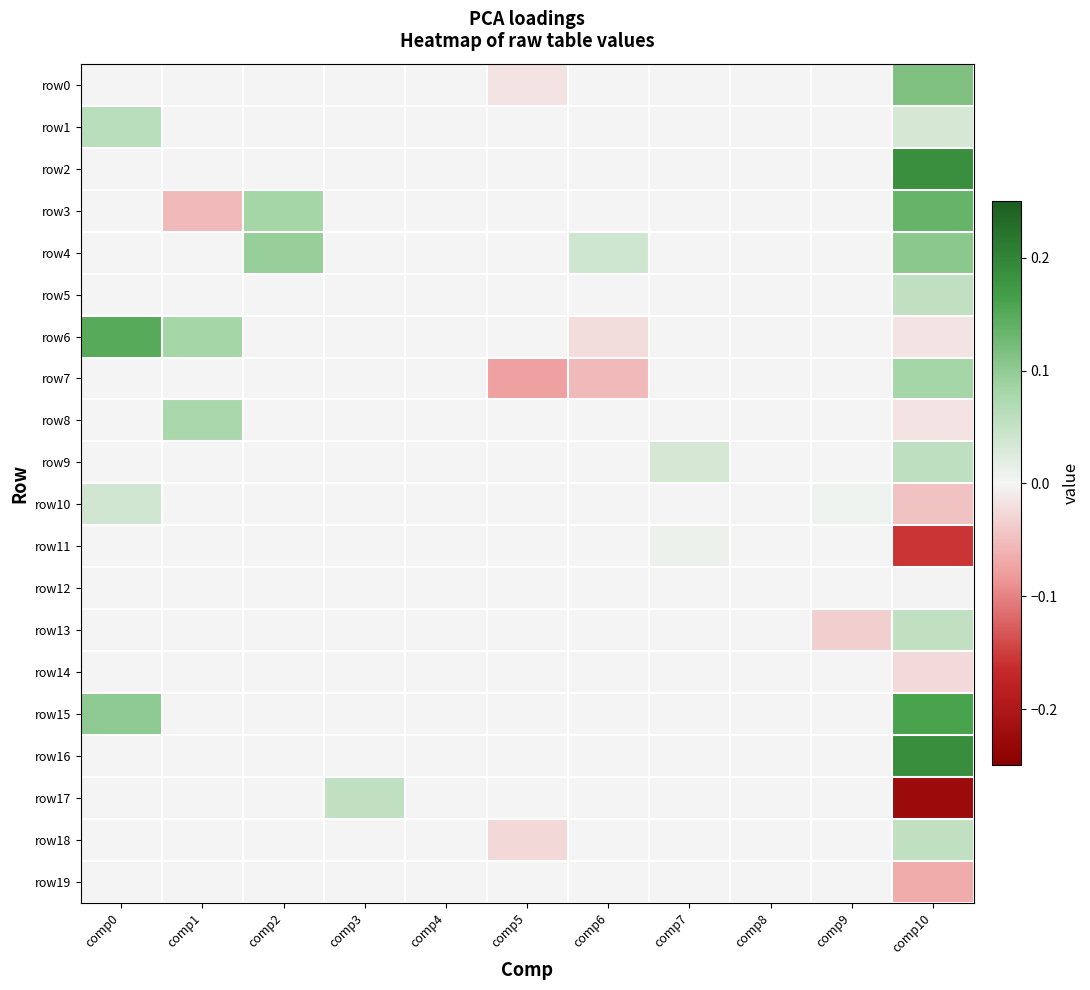

Reading right to left, list all the values displayed in this chart.

row0: comp10=0.1	comp9=0.0	comp8=0.0	comp7=0.0	comp6=0.0	comp5=-0.0	comp4=0.0	comp3=0.0	comp2=0.0	comp1=0.0	comp0=0.0
row1: comp10=0.0	comp9=0.0	comp8=0.0	comp7=0.0	comp6=0.0	comp5=0.0	comp4=0.0	comp3=0.0	comp2=0.0	comp1=0.0	comp0=0.1
row2: comp10=0.2	comp9=0.0	comp8=0.0	comp7=0.0	comp6=0.0	comp5=0.0	comp4=0.0	comp3=0.0	comp2=0.0	comp1=0.0	comp0=0.0
row3: comp10=0.1	comp9=0.0	comp8=0.0	comp7=0.0	comp6=0.0	comp5=0.0	comp4=0.0	comp3=0.0	comp2=0.1	comp1=-0.1	comp0=0.0
row4: comp10=0.1	comp9=0.0	comp8=0.0	comp7=0.0	comp6=0.0	comp5=0.0	comp4=0.0	comp3=0.0	comp2=0.1	comp1=0.0	comp0=0.0
row5: comp10=0.1	comp9=0.0	comp8=0.0	comp7=0.0	comp6=0.0	comp5=0.0	comp4=0.0	comp3=0.0	comp2=0.0	comp1=0.0	comp0=0.0
row6: comp10=-0.0	comp9=0.0	comp8=0.0	comp7=0.0	comp6=-0.0	comp5=0.0	comp4=0.0	comp3=0.0	comp2=0.0	comp1=0.1	comp0=0.2
row7: comp10=0.1	comp9=0.0	comp8=0.0	comp7=0.0	comp6=-0.1	comp5=-0.1	comp4=0.0	comp3=0.0	comp2=0.0	comp1=0.0	comp0=0.0
row8: comp10=-0.0	comp9=0.0	comp8=0.0	comp7=0.0	comp6=0.0	comp5=0.0	comp4=0.0	comp3=0.0	comp2=0.0	comp1=0.1	comp0=0.0
row9: comp10=0.1	comp9=0.0	comp8=0.0	comp7=0.0	comp6=0.0	comp5=0.0	comp4=0.0	comp3=0.0	comp2=0.0	comp1=0.0	comp0=0.0
row10: comp10=-0.0	comp9=0.0	comp8=0.0	comp7=0.0	comp6=0.0	comp5=0.0	comp4=0.0	comp3=0.0	comp2=0.0	comp1=0.0	comp0=0.0
row11: comp10=-0.2	comp9=0.0	comp8=0.0	comp7=0.0	comp6=0.0	comp5=0.0	comp4=0.0	comp3=0.0	comp2=0.0	comp1=0.0	comp0=0.0
row12: comp10=-0.0	comp9=0.0	comp8=0.0	comp7=0.0	comp6=0.0	comp5=0.0	comp4=0.0	comp3=0.0	comp2=0.0	comp1=0.0	comp0=0.0
row13: comp10=0.1	comp9=-0.0	comp8=0.0	comp7=0.0	comp6=0.0	comp5=0.0	comp4=0.0	comp3=0.0	comp2=0.0	comp1=0.0	comp0=0.0
row14: comp10=-0.0	comp9=0.0	comp8=0.0	comp7=0.0	comp6=0.0	comp5=0.0	comp4=0.0	comp3=0.0	comp2=0.0	comp1=0.0	comp0=0.0
row15: comp10=0.2	comp9=0.0	comp8=0.0	comp7=0.0	comp6=0.0	comp5=0.0	comp4=0.0	comp3=0.0	comp2=0.0	comp1=0.0	comp0=0.1
row16: comp10=0.2	comp9=0.0	comp8=0.0	comp7=0.0	comp6=0.0	comp5=0.0	comp4=0.0	comp3=0.0	comp2=0.0	comp1=0.0	comp0=0.0
row17: comp10=-0.2	comp9=0.0	comp8=0.0	comp7=0.0	comp6=0.0	comp5=0.0	comp4=0.0	comp3=0.1	comp2=0.0	comp1=0.0	comp0=0.0
row18: comp10=0.1	comp9=0.0	comp8=0.0	comp7=0.0	comp6=0.0	comp5=-0.0	comp4=0.0	comp3=0.0	comp2=0.0	comp1=0.0	comp0=0.0
row19: comp10=-0.1	comp9=0.0	comp8=0.0	comp7=0.0	comp6=0.0	comp5=0.0	comp4=0.0	comp3=0.0	comp2=0.0	comp1=0.0	comp0=0.0